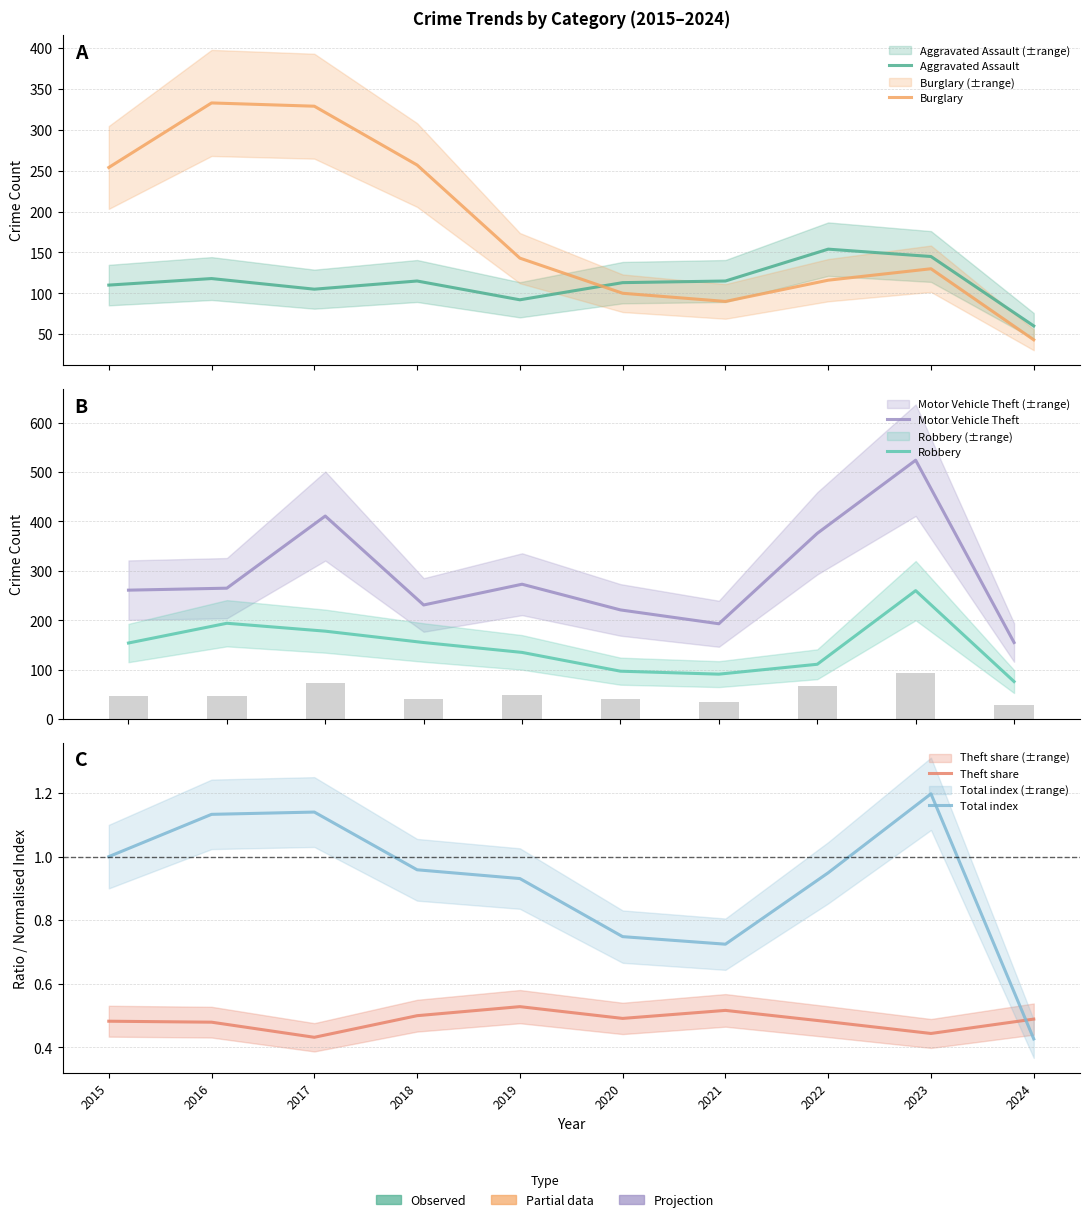

List the series in order of their peak value, highest first.

Motor Vehicle Theft, Burglary, Robbery, Aggravated Assault, Total index, Theft share